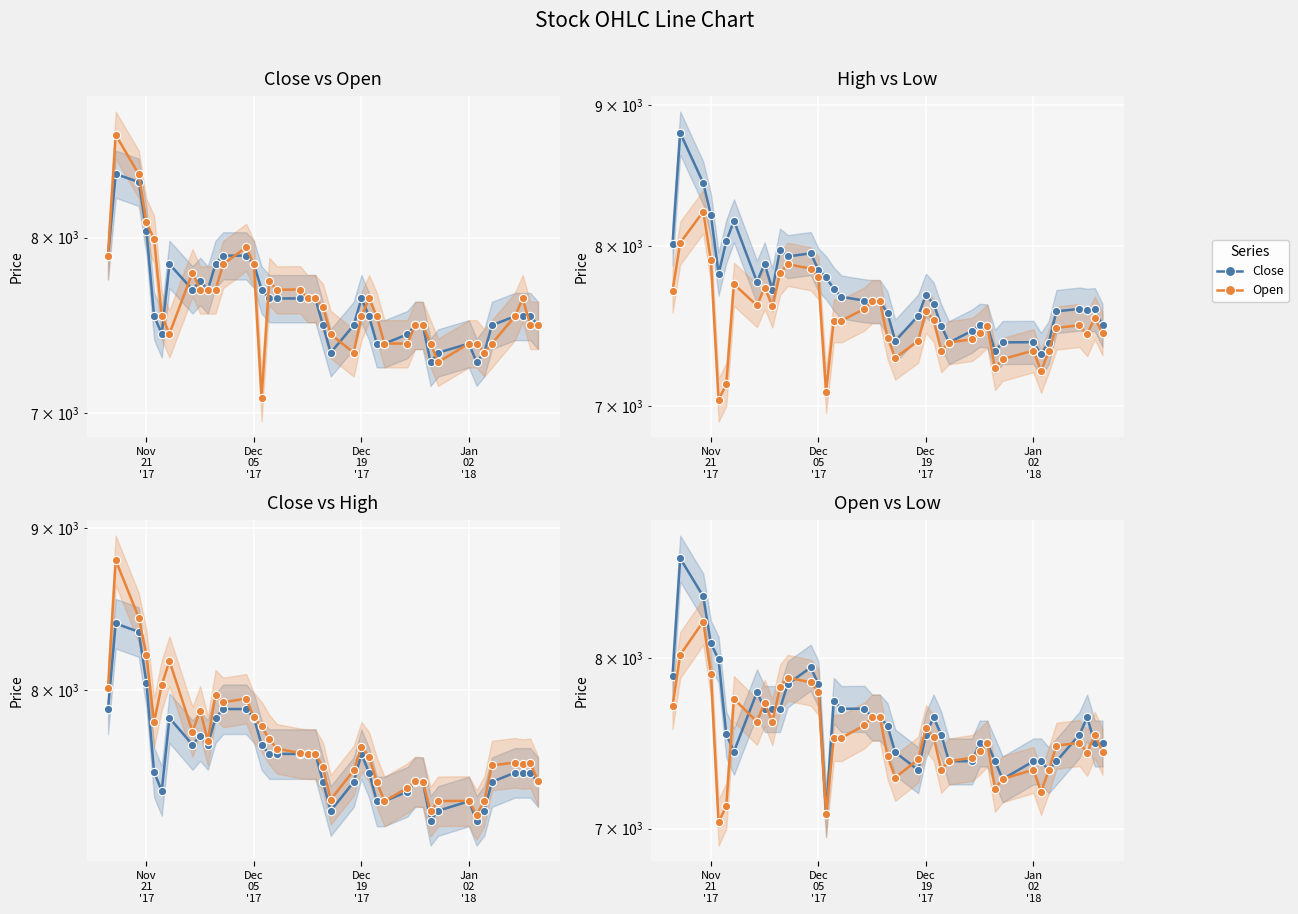

Which series ends up on top after the final intersection of High and Open?

High